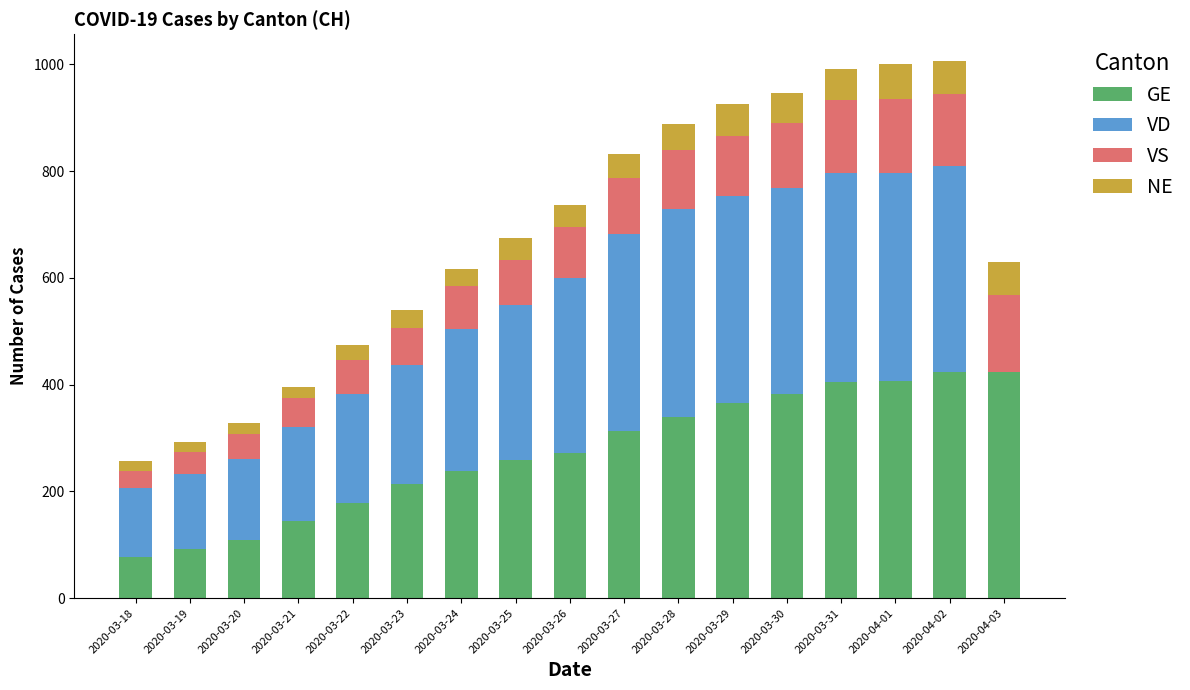

What is the maximum value for GE?

424